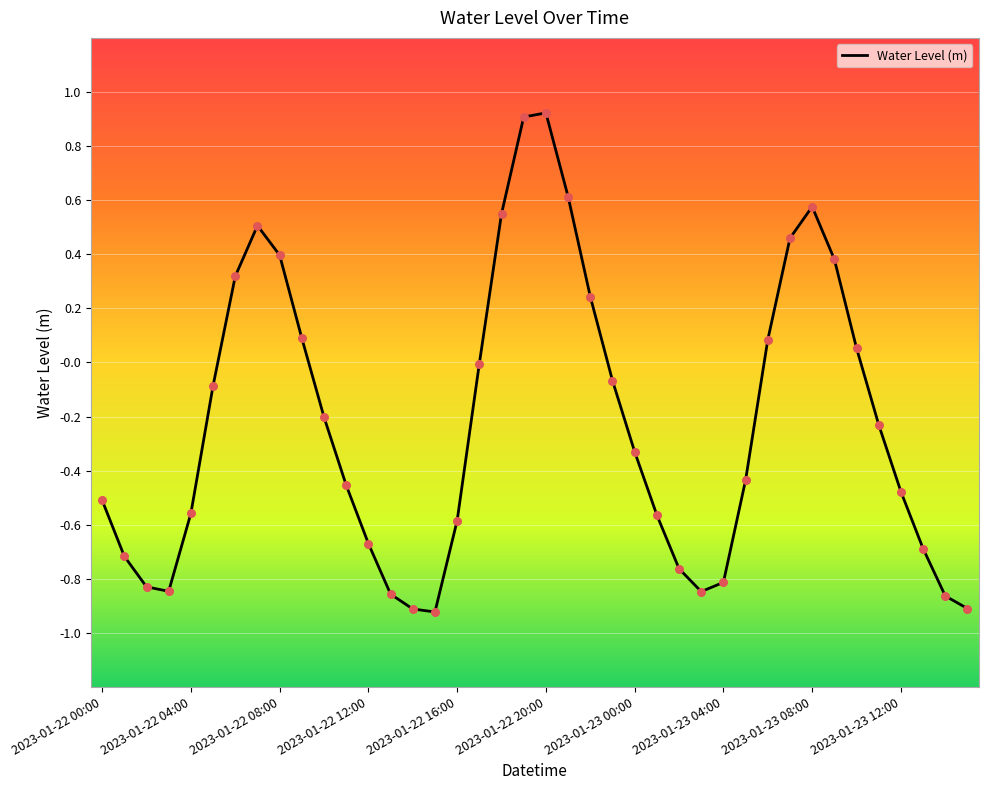

What is the maximum value shown in the chart?

0.9